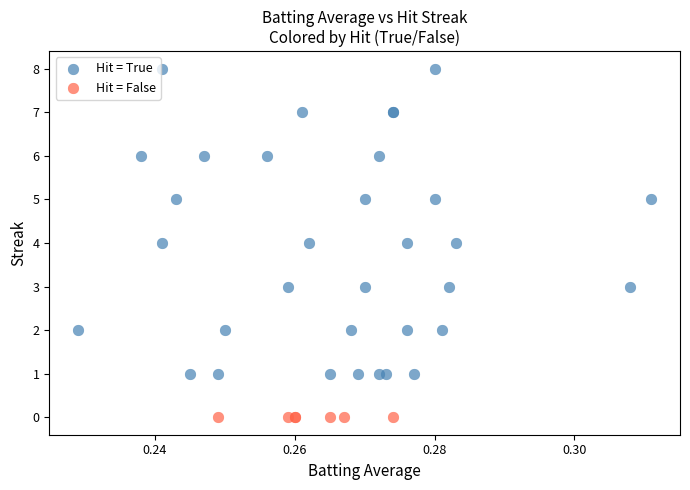

Which series contains the highest Y value?

Hit = True